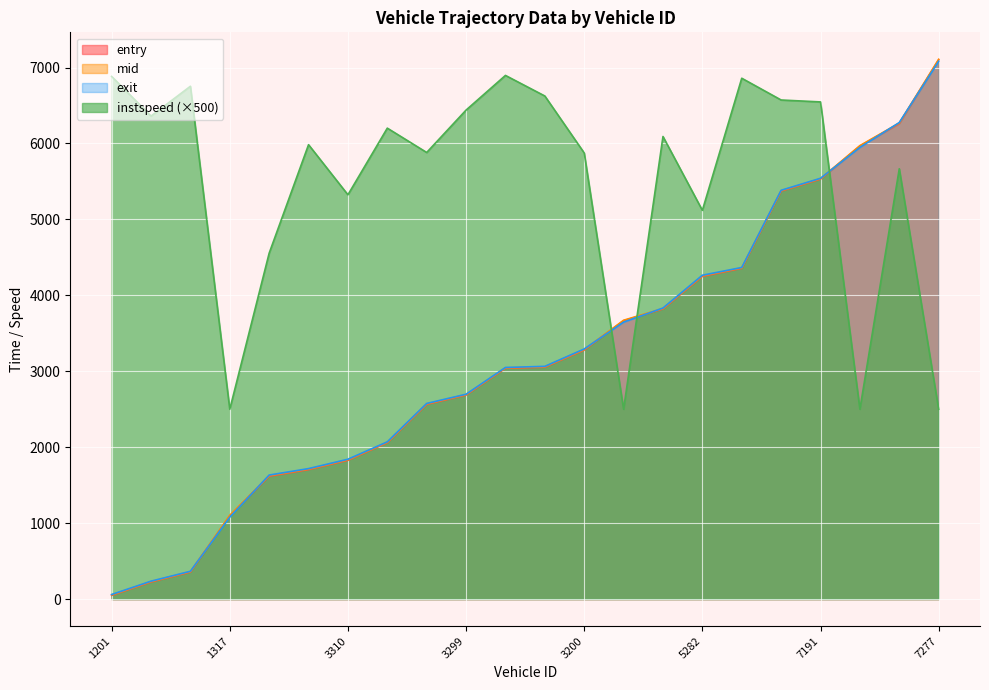

What is the label of the 16th point from the right?

3310